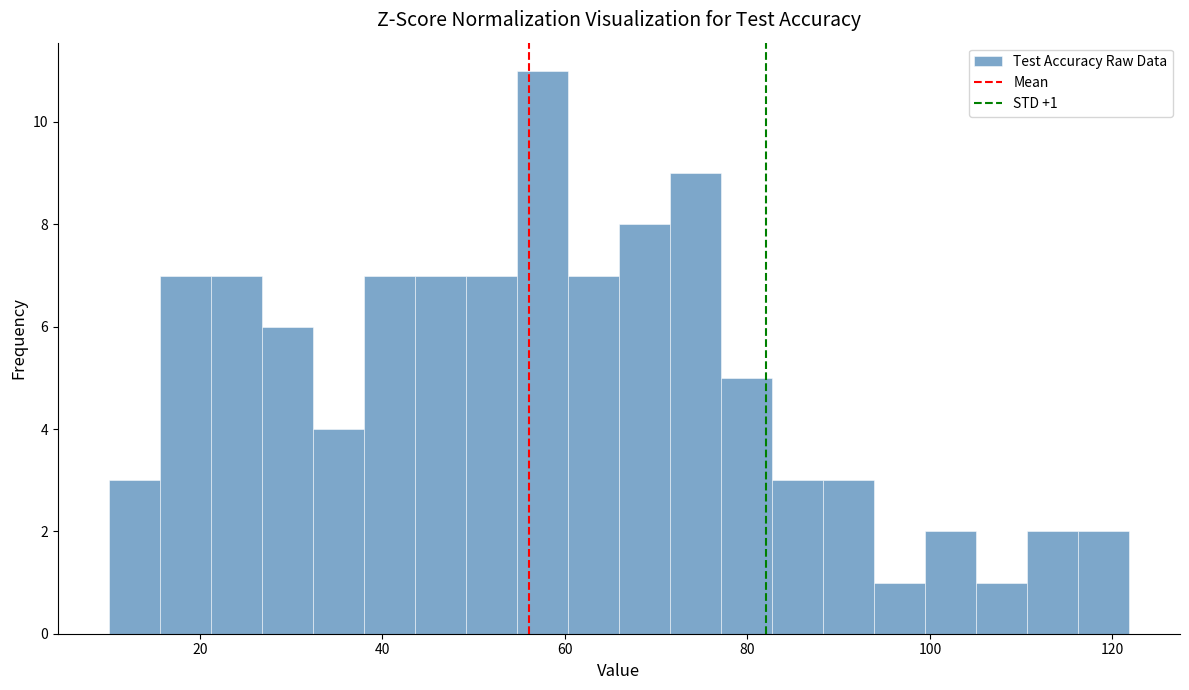

Around what value on the x-axis is the tallest bar? Give the approximate position of its centre, as read against the axis.

58